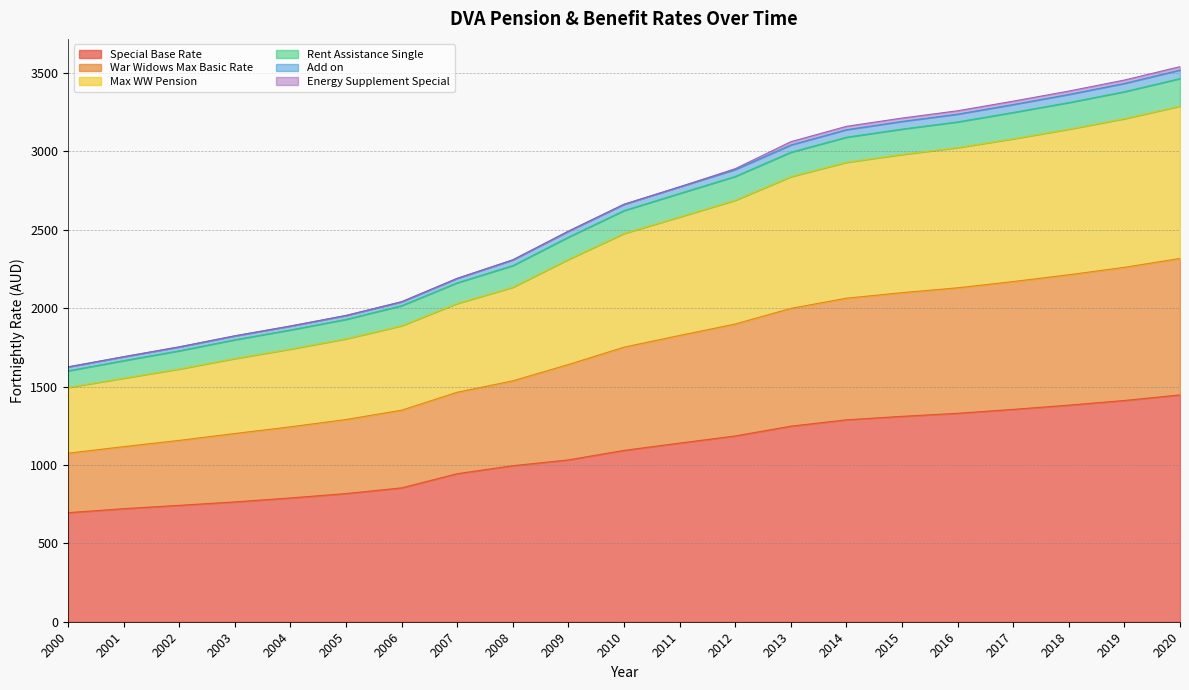

What is the maximum value for Special Base Rate?

1446.9